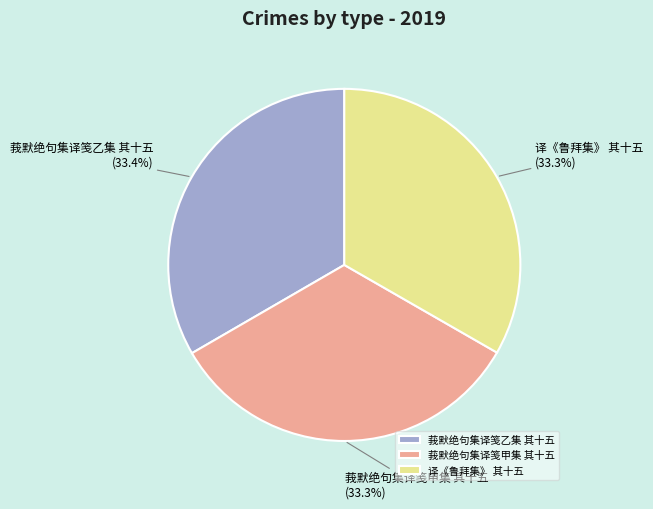

True or false: 译《鲁拜集》 其十五 accounts for 41% of the total.

False